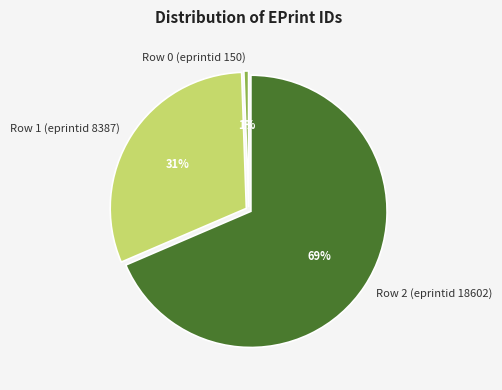

To the nearest percent, what is the average slice percentage?

33%